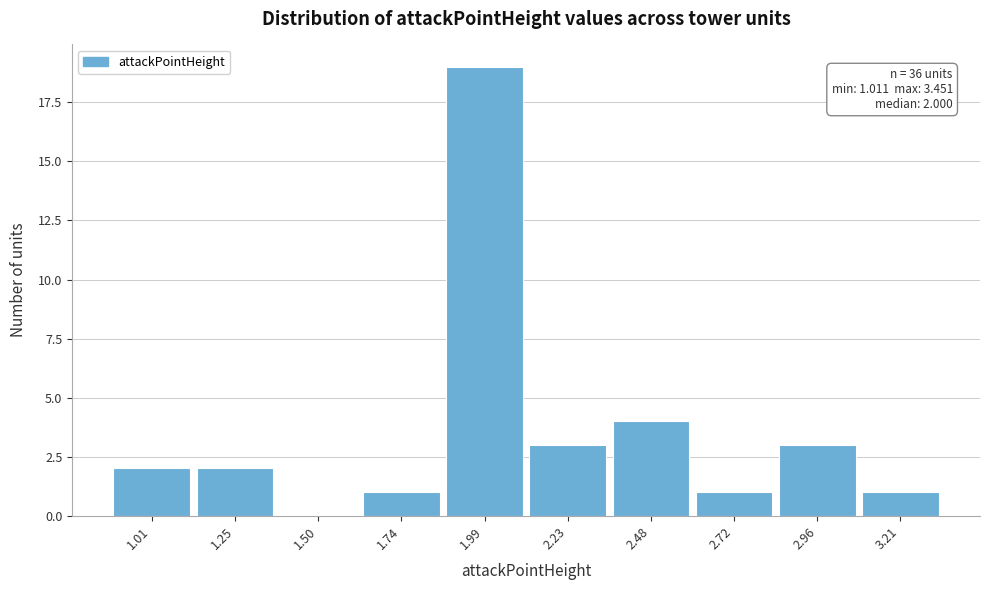

Reading left to right, extract all data points from this chart.

1.01=2	1.25=2	1.50=0	1.74=1	1.99=19	2.23=3	2.48=4	2.72=1	2.96=3	3.21=1